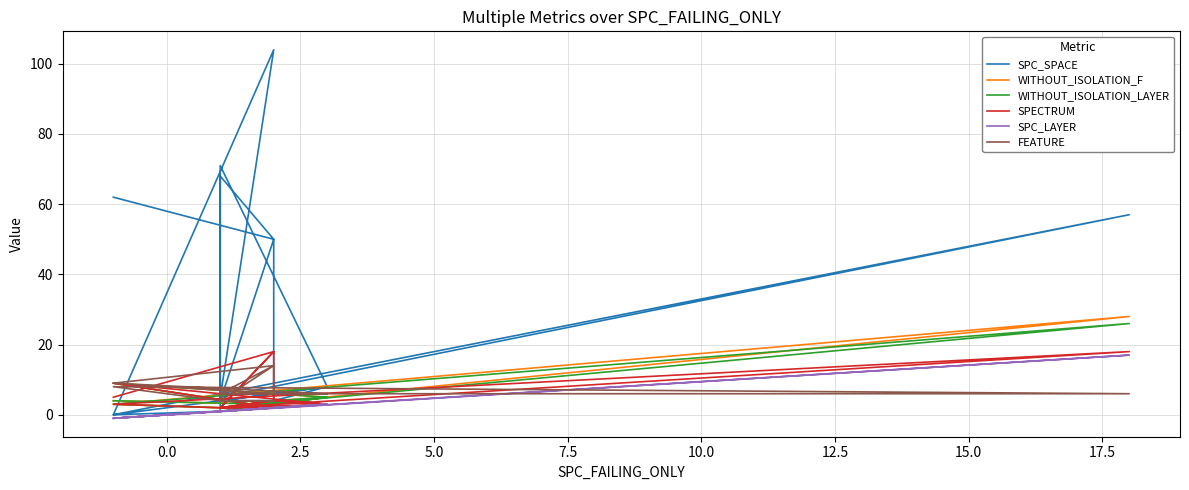

At how many categories does at least one series exceed 81?

1